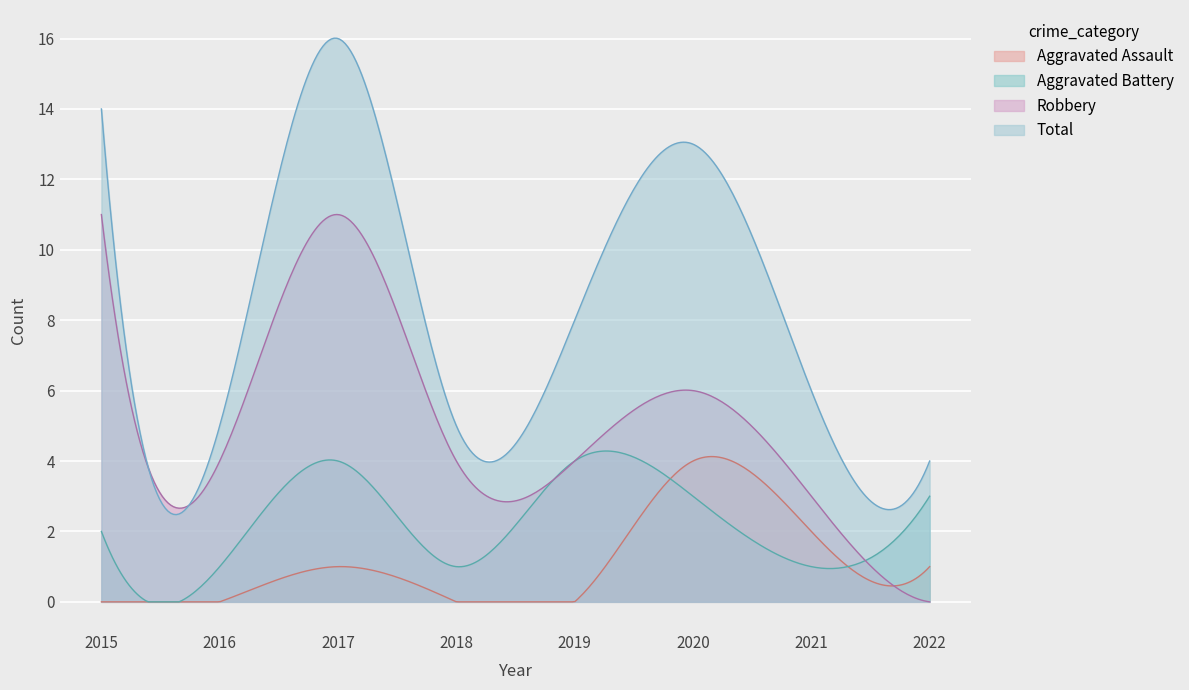

At which category does Robbery reach its first local peak?

2017